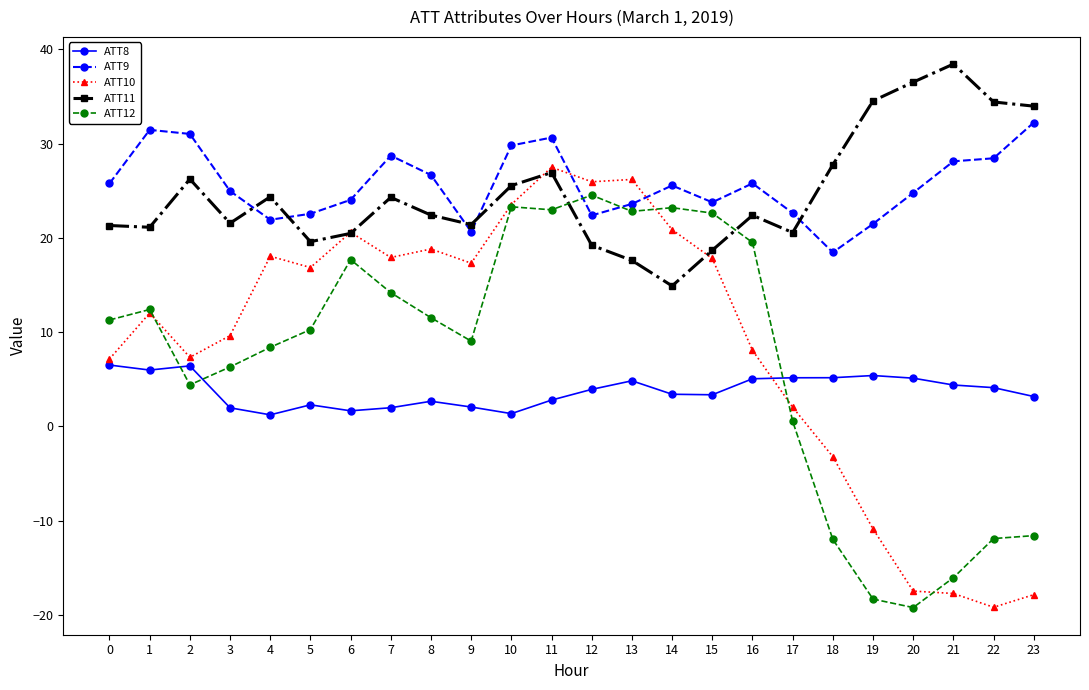

True or false: ATT12 has more than 1 interior local peaks.

True